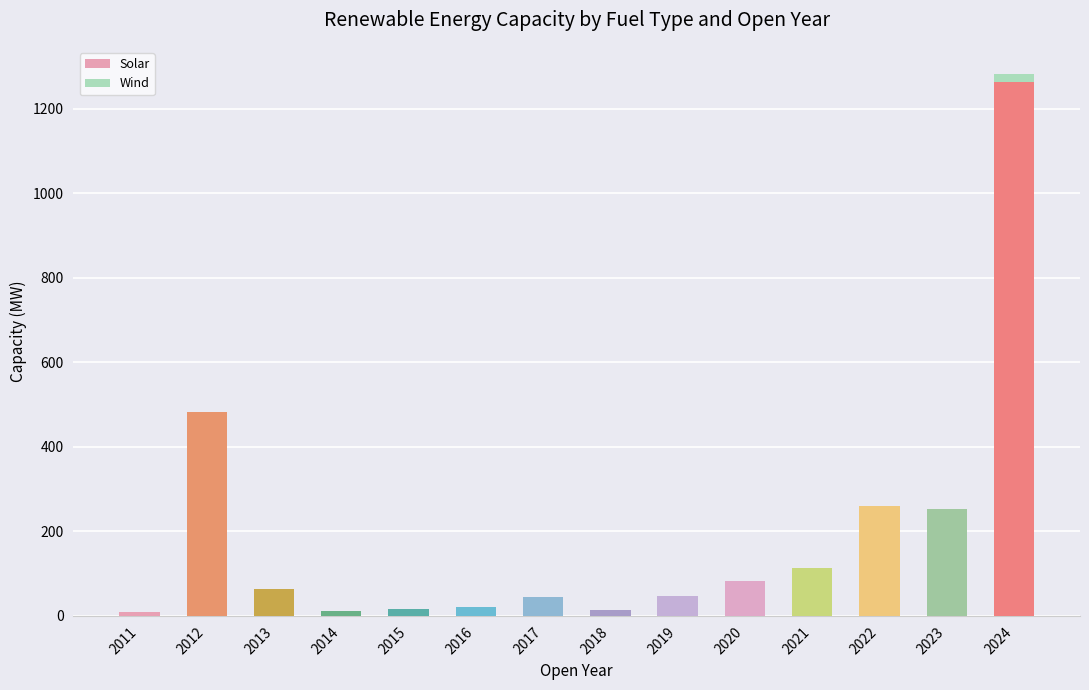

Are the bars grouped side by side (vs. stacked)?

No